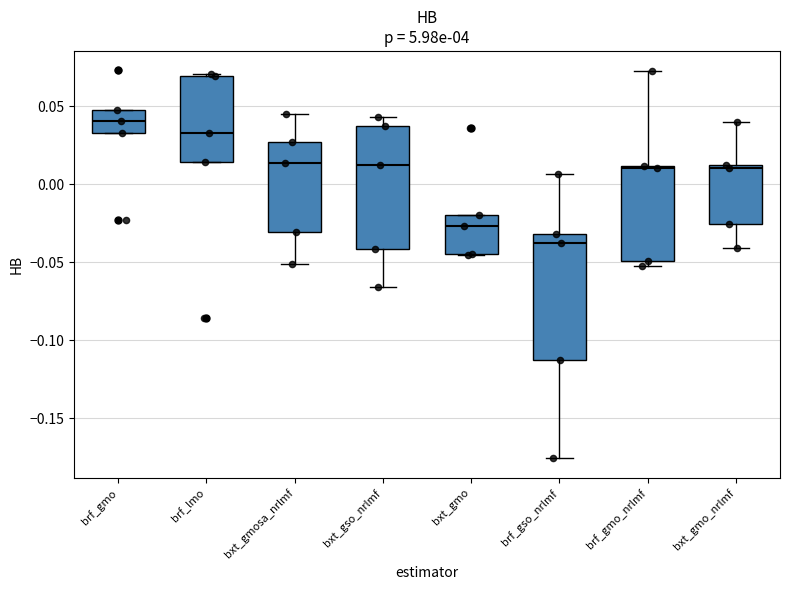

Reading left to right, read every box against the y-axis: the position of its median line, the range the box covers, and the ends of its whiskers. The values are not printed on the chart, so give them approximately, as read against the axis.

brf_gmo: median 0.040, box 0.035 to 0.045, whiskers 0.035 to 0.045
brf_lmo: median 0.035, box 0.015 to 0.070, whiskers 0.015 to 0.070
bxt_gmosa_nrlmf: median 0.015, box -0.030 to 0.025, whiskers -0.050 to 0.045
bxt_gso_nrlmf: median 0.010, box -0.040 to 0.035, whiskers -0.065 to 0.045
bxt_gmo: median -0.025, box -0.045 to -0.020, whiskers -0.045 to -0.020
brf_gso_nrlmf: median -0.040, box -0.115 to -0.030, whiskers -0.175 to 0.005
brf_gmo_nrlmf: median 0.010, box -0.050 to 0.010, whiskers -0.050 (just below the box's lower edge) to 0.070
bxt_gmo_nrlmf: median 0.010 (just below the box's upper edge), box -0.025 to 0.010, whiskers -0.040 to 0.040